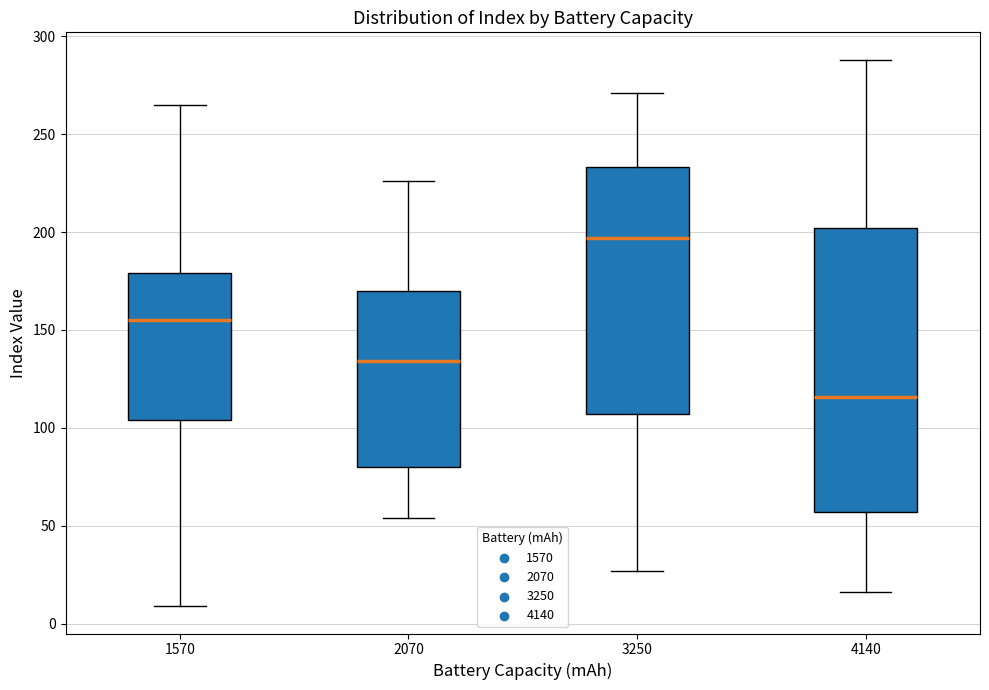

Where is the lower edge of the box at x = 3250 on the y-axis? The values are not printed on the chart, so give them approximately, as read against the axis.

105